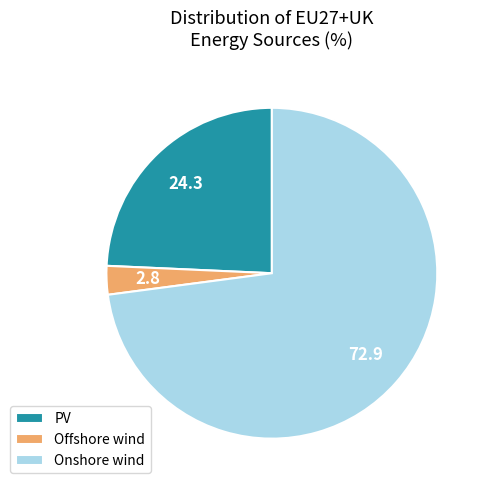

Rank the categories by value from highest to lowest.

Onshore wind, PV, Offshore wind